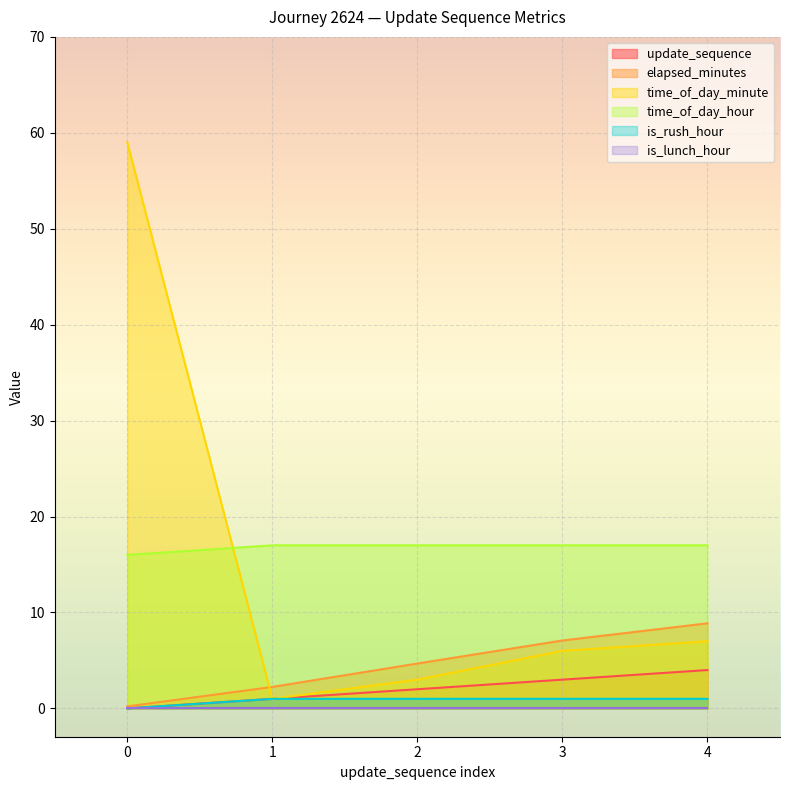

The value of time_of_day_hour at 3 is 17.0. True or false?

True